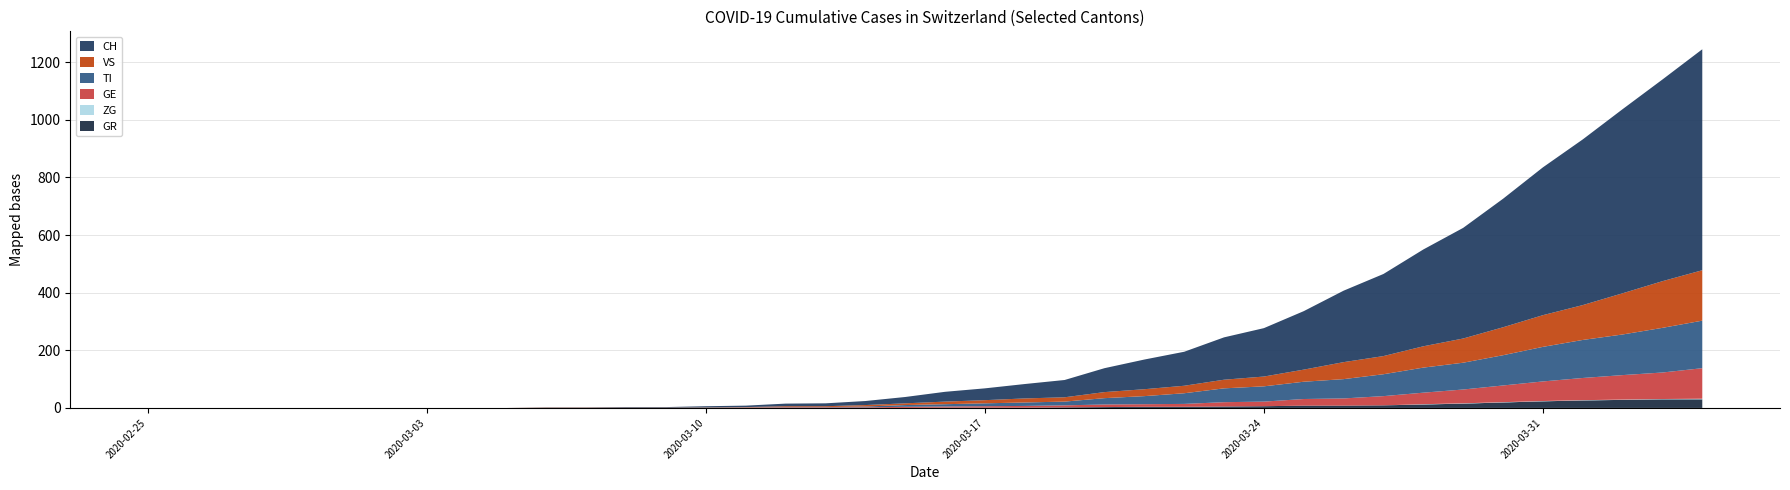

Reading right to left, extract all data points from this chart.

CH: 767	700	639	575	513	446	384	336	285	248	203	168	147	118	103	83	60	50	41	34	22	14	10	9	5	4	2	2	1	1	0	0	0	0	0	0	0	0	0	0
TI: 165	155	141	132	120	105	93	87	76	67	60	53	48	37	28	22	13	12	10	8	6	3	1	1	1	1	0	0	0	0	0	0	0	0	0	0	0	0	0	0
GR: 30	30	28	26	23	19	15	12	9	8	8	6	5	4	4	3	2	1	1	1	0	0	0	0	0	0	0	0	0	0	0	0	0	0	0	0	0	0	0	0
VS: 175	162	143	121	110	97	84	74	63	59	42	34	30	26	24	21	15	14	11	9	6	5	3	3	1	1	1	1	1	1	0	0	0	0	0	0	0	0	0	0
ZG: 2	1	1	1	1	1	1	1	0	0	0	0	0	0	0	0	0	0	0	0	0	0	0	0	0	0	0	0	0	0	0	0	0	0	0	0	0	0	0	0
GE: 106	92	85	77	68	58	48	40	32	25	23	16	15	10	9	9	7	6	5	4	4	2	2	2	1	0	0	0	0	0	0	0	0	0	0	0	0	0	0	0